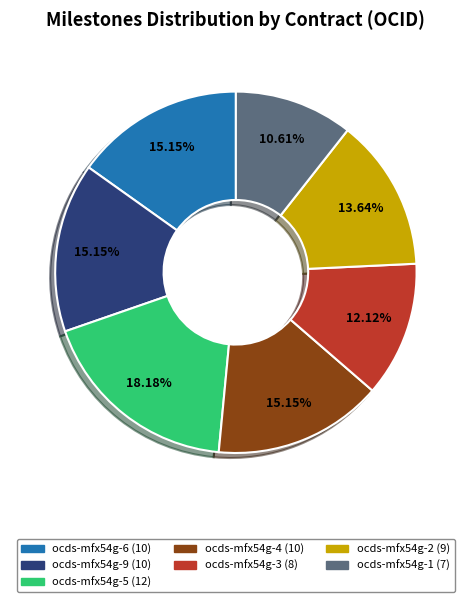

The ocds-mfx54g-1 slice represents 5% of the pie. True or false?

False